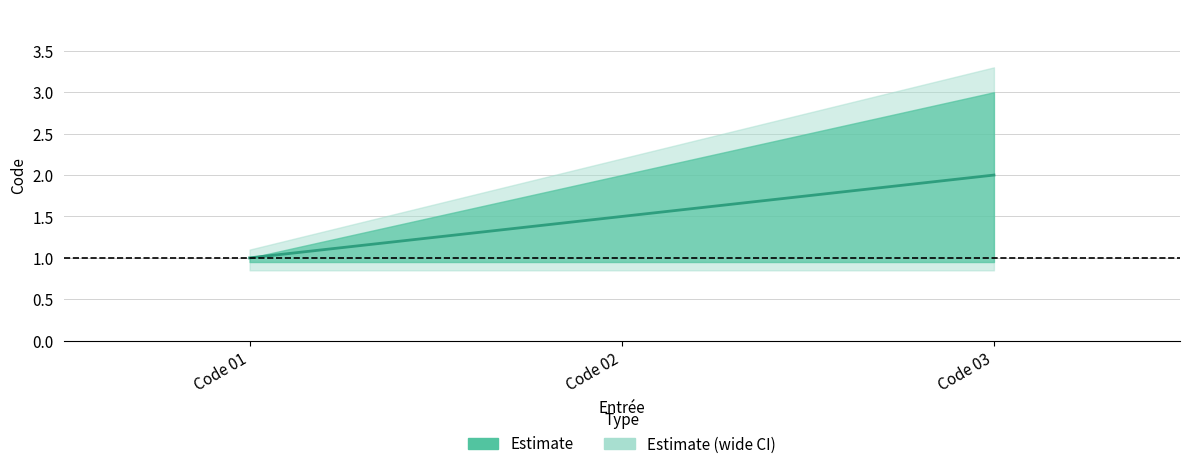

Count the number of categories in the chart.

3